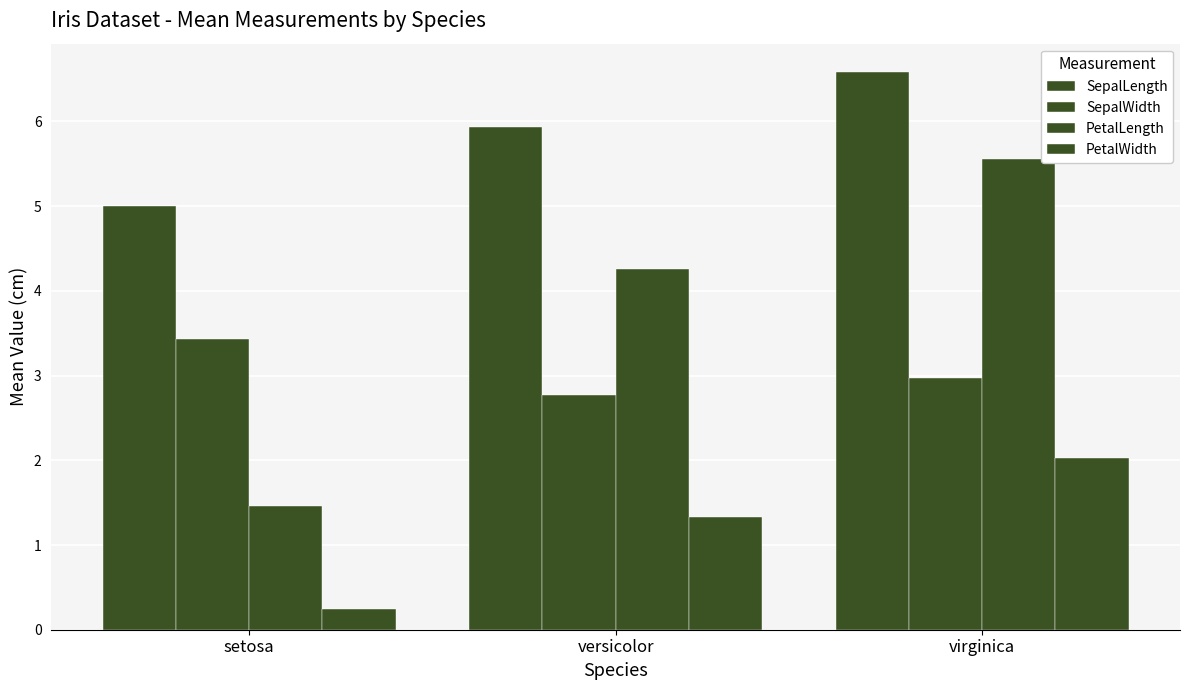

What is the difference between the maximum and minimum values in the SepalWidth series?

0.7